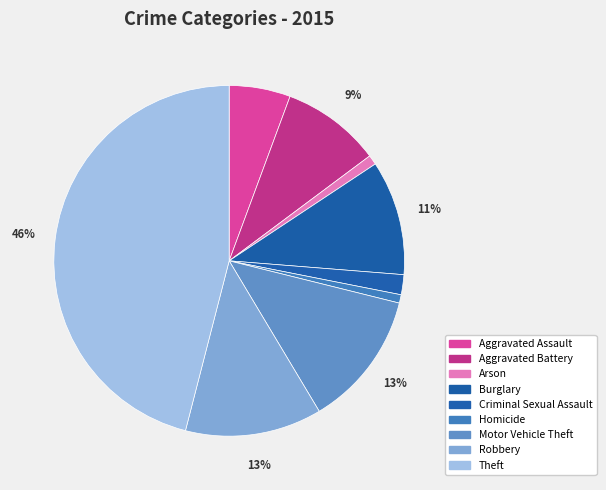

Combined, do Arson and Homicide account for over 50%?

No